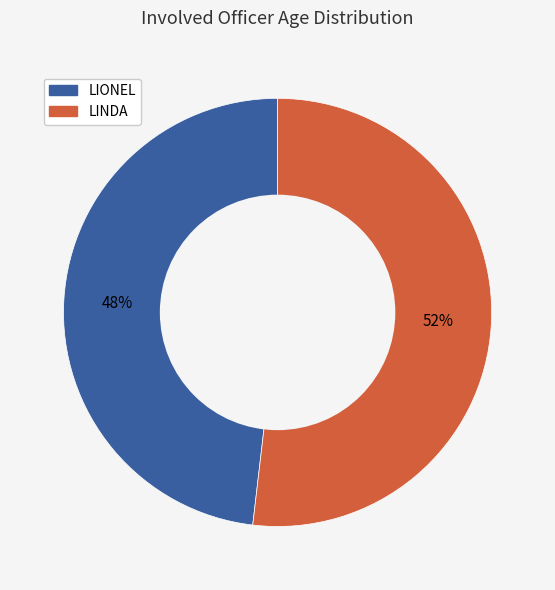

What is the ratio of the value at LIONEL to the value at LINDA?

0.9